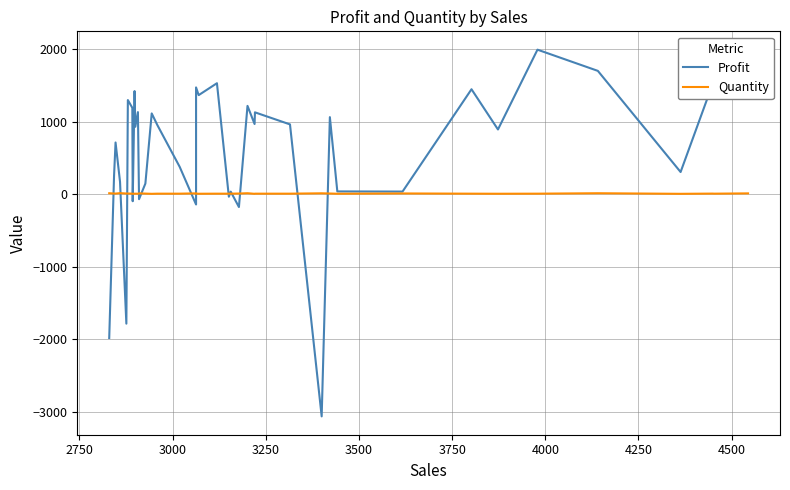

What is the value of the Quantity point at the 16th from the left?

7